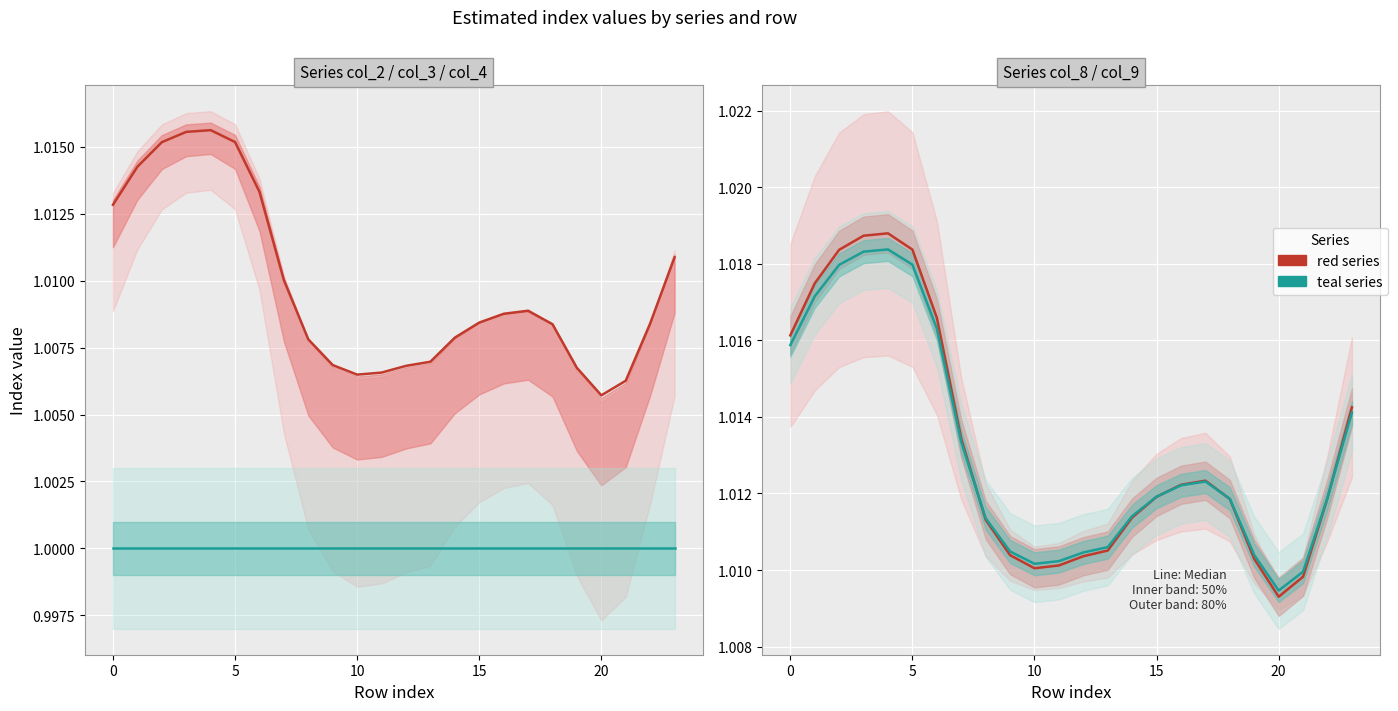

True or false: col_5 (teal) and col_2/col_3 (red) cross at least once.

False